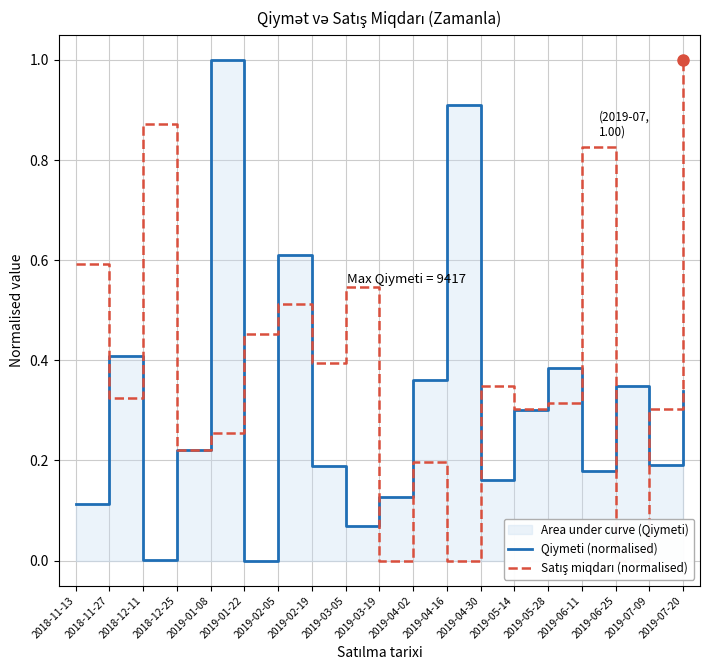

How many values in Qiymeti (normalised) are above zero?

18